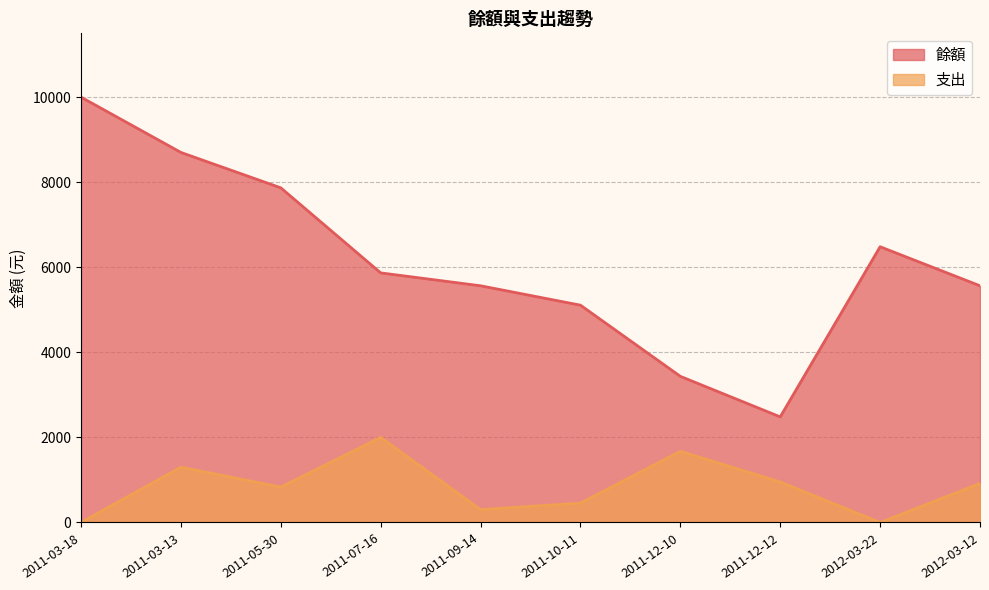

At which category is the sum across all series the highest?

2011-03-18